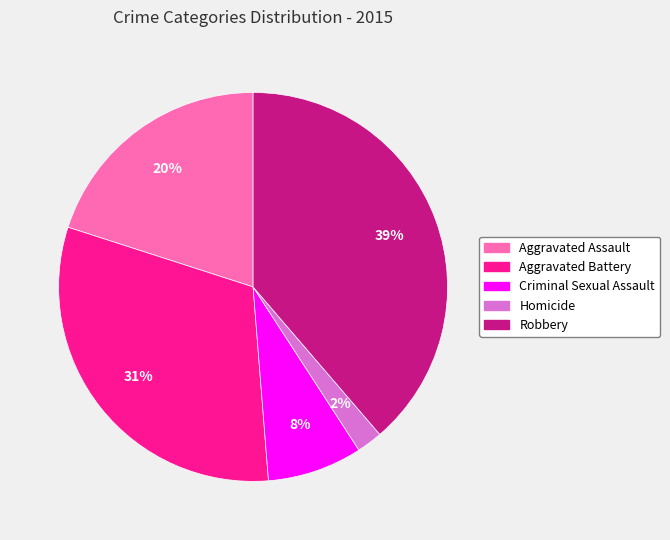

The Criminal Sexual Assault slice represents 22% of the pie. True or false?

False